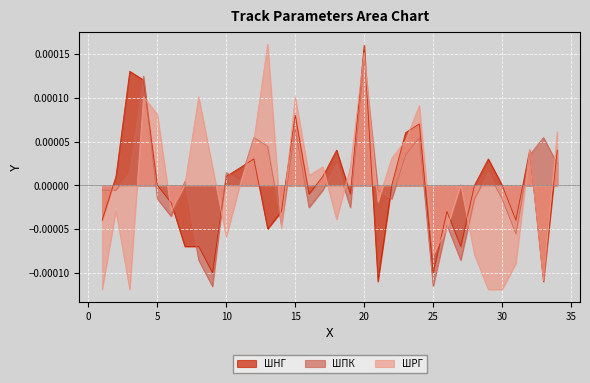

True or false: ШРГ has more than 0 points higher than both neighbors.

True